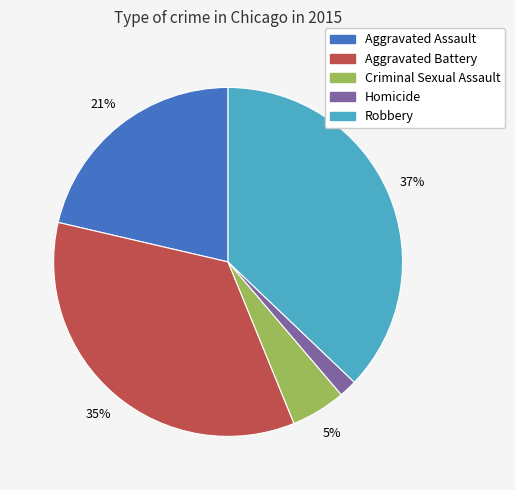

To the nearest percent, what percentage of the pie is Robbery?

37%